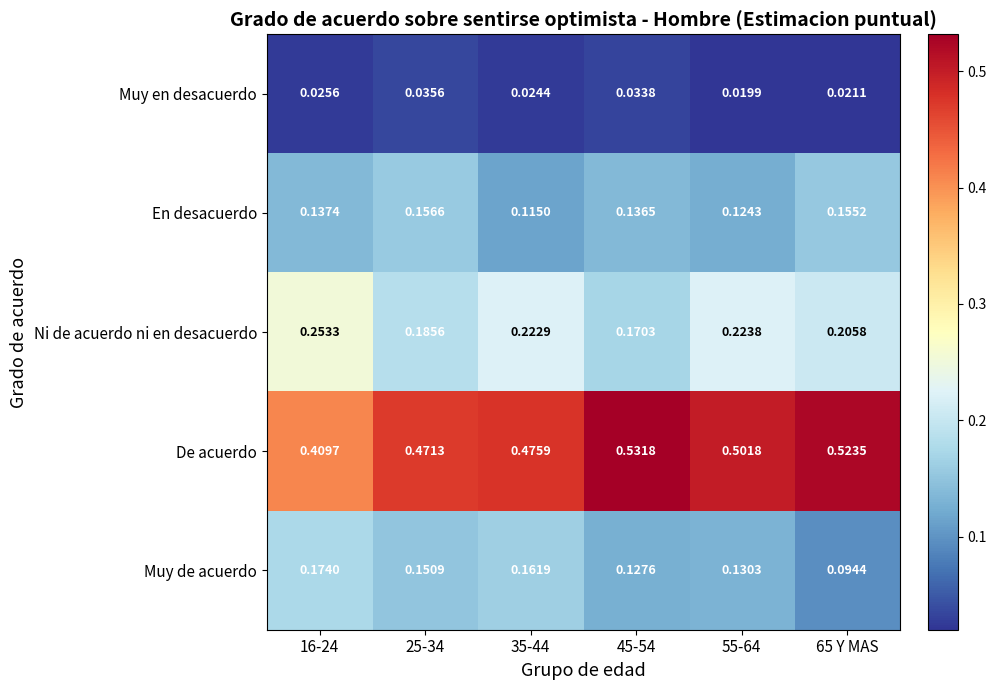

How many series are shown in this chart?

5